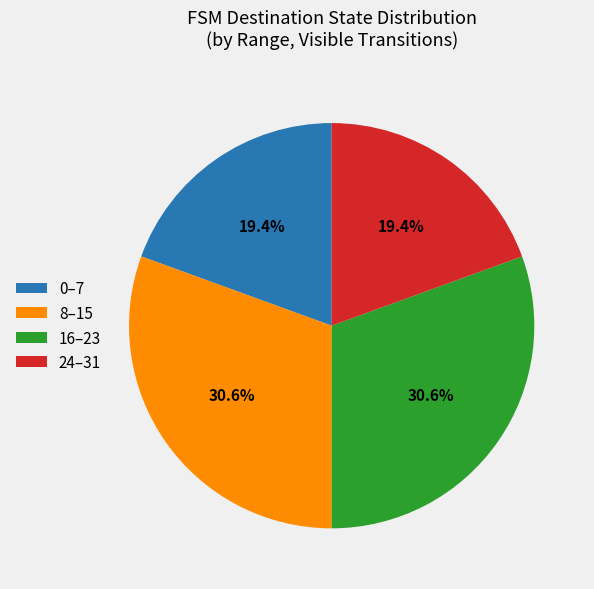

What portion of the pie excludes 0–7?

80.6%